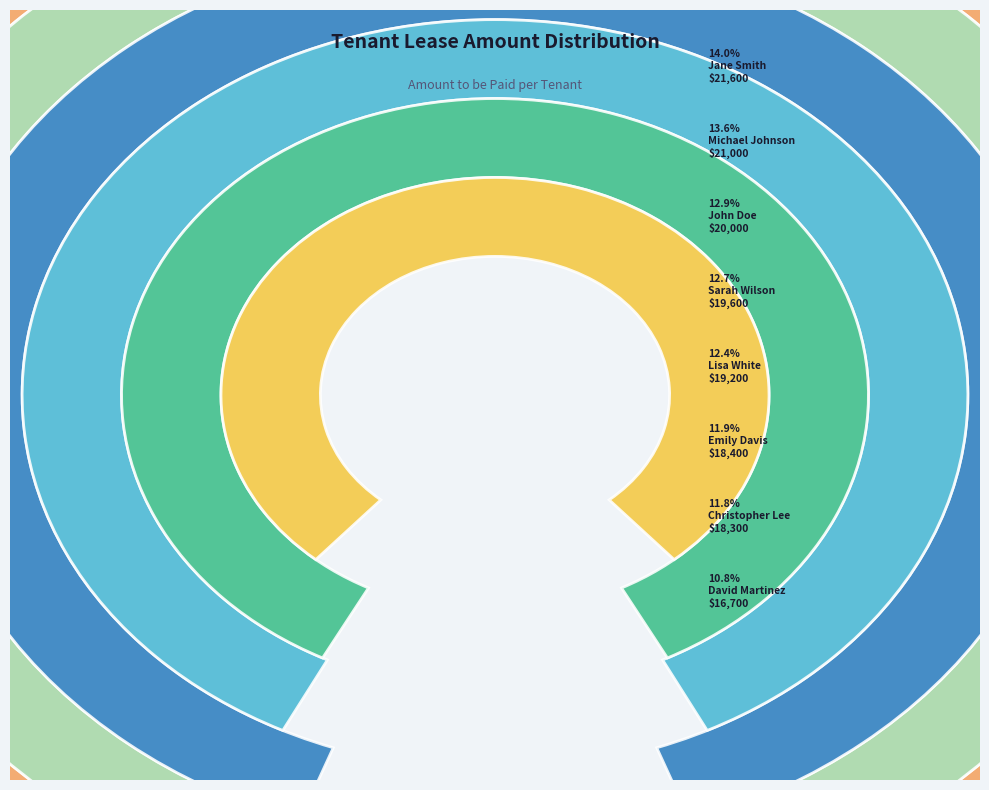

Count the number of slices in the pie.

8